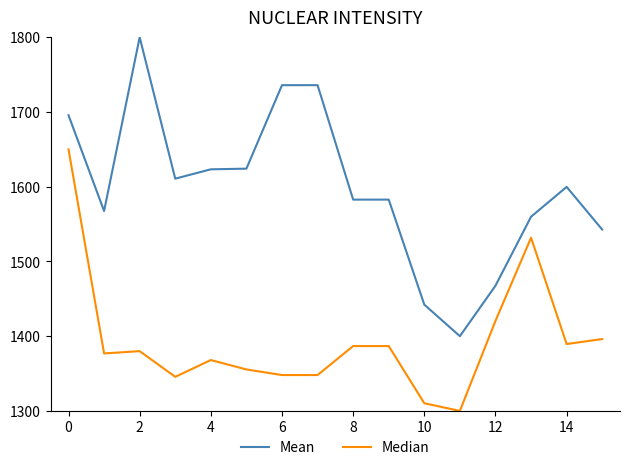

What is the greatest value displayed?

1800.0